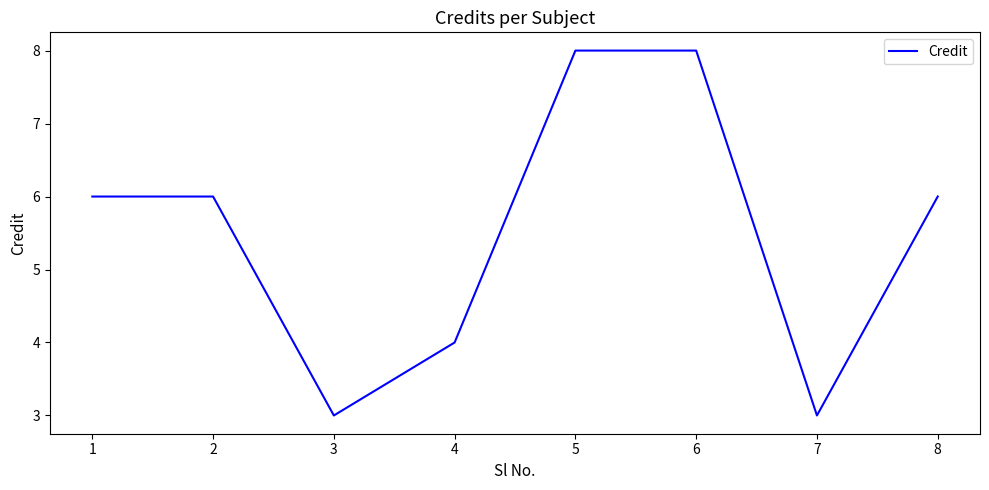

Reading left to right, extract all data points from this chart.

6	6	3	4	8	8	3	6